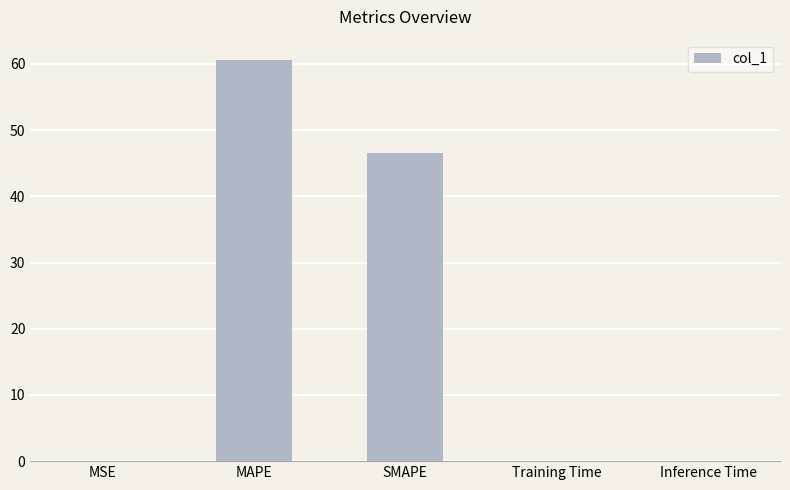

At which label is the value closest to 30?

SMAPE